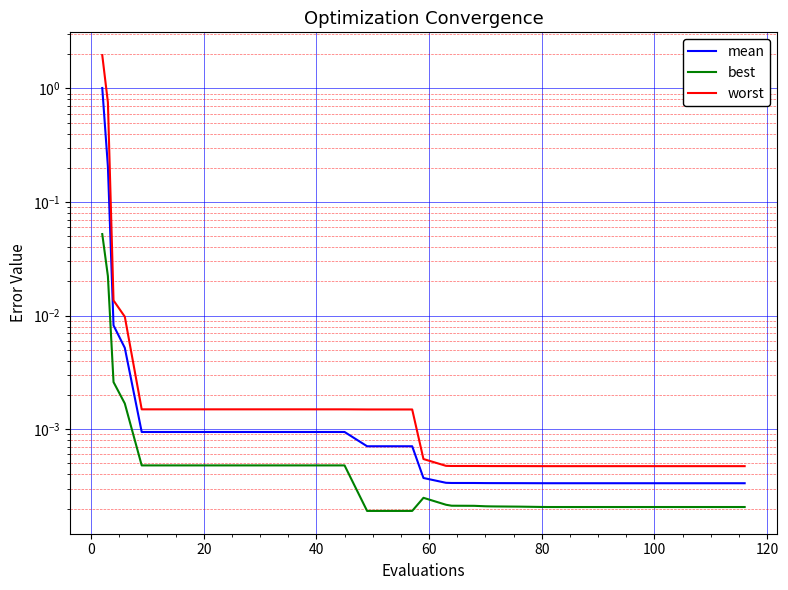

True or false: mean and best cross at least once.

False